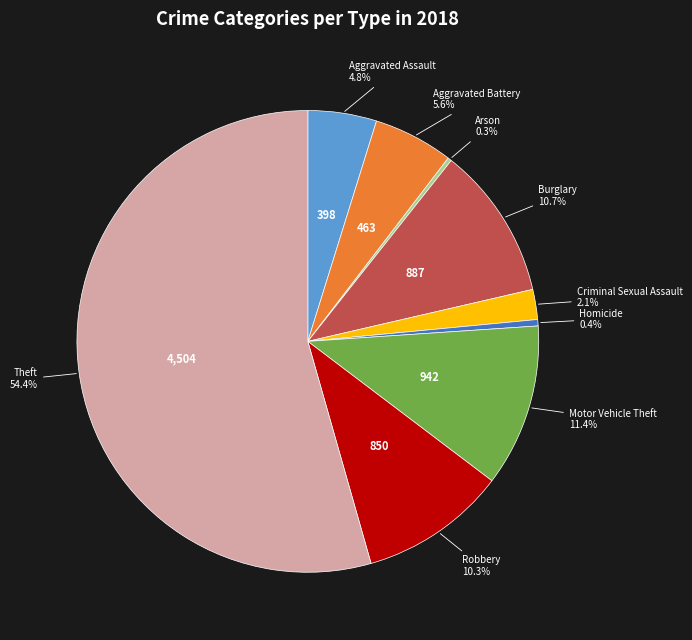

Is there a majority slice in this chart?

Yes